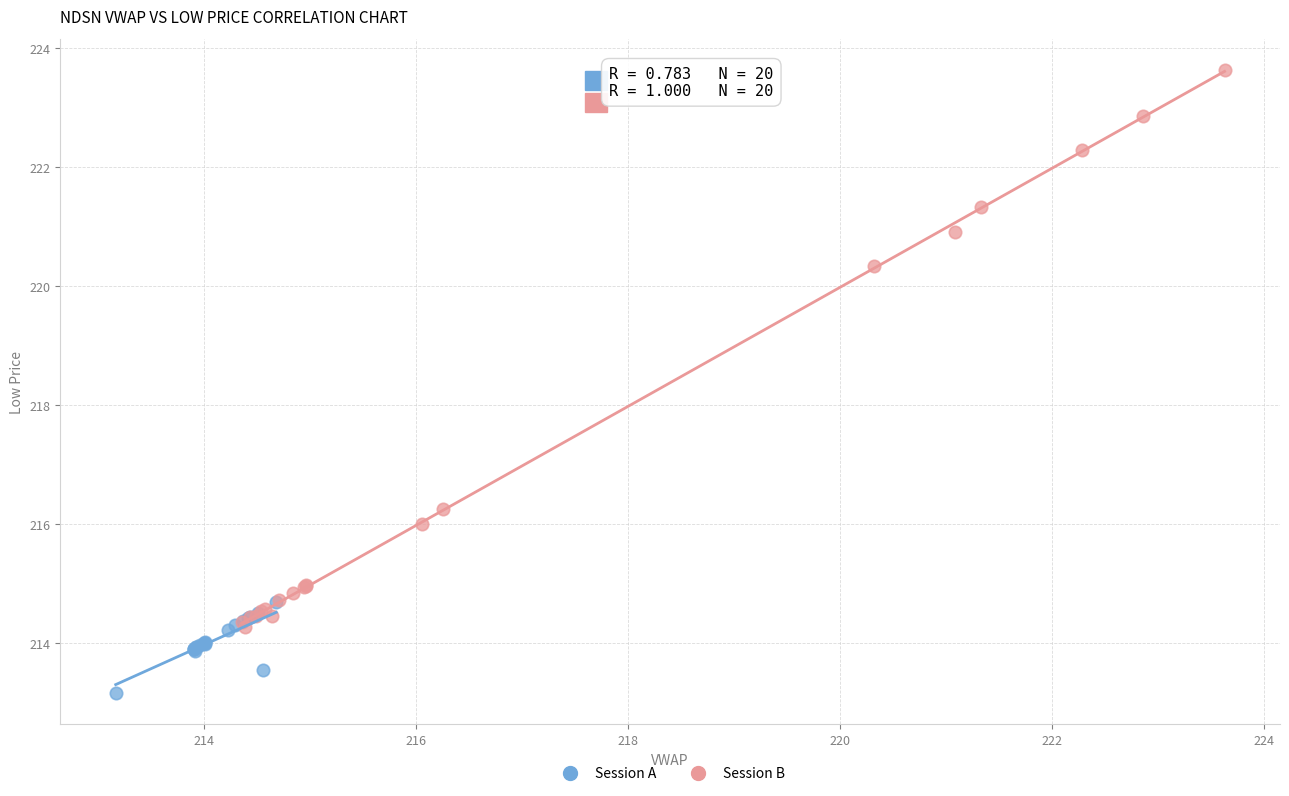

Which series has the largest Y range (max minus min)?

Session B